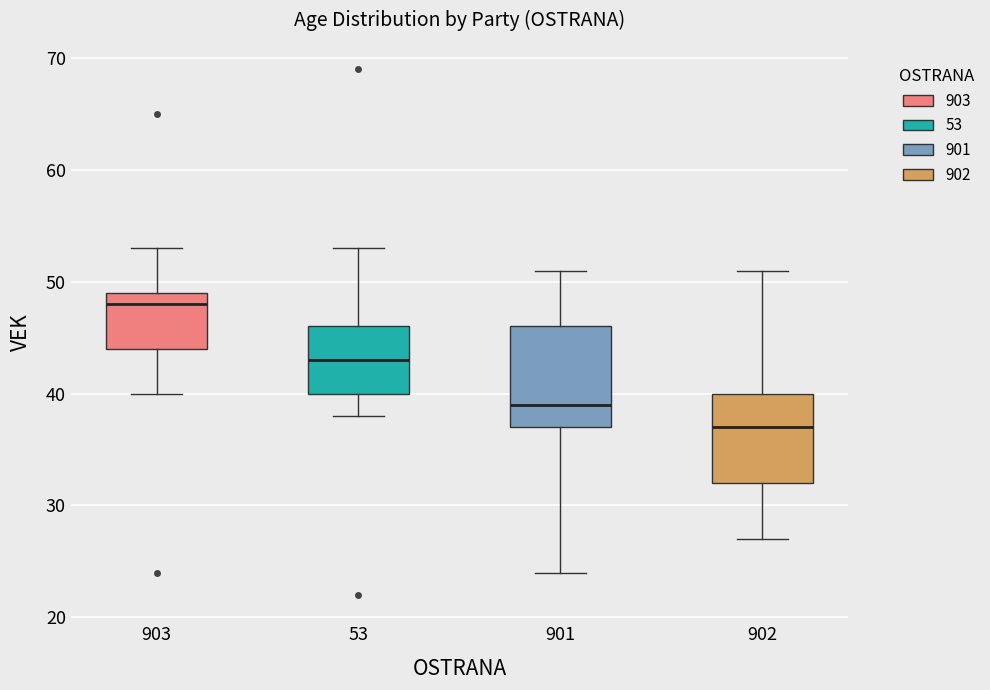

Reading left to right, read every box against the y-axis: the position of its median line, the range the box covers, and the ends of its whiskers. The values are not printed on the chart, so give them approximately, as read against the axis.

903: median 48, box 44 to 49, whiskers 40 to 53
53: median 43, box 40 to 46, whiskers 38 to 53
901: median 39, box 37 to 46, whiskers 24 to 51
902: median 37, box 32 to 40, whiskers 27 to 51